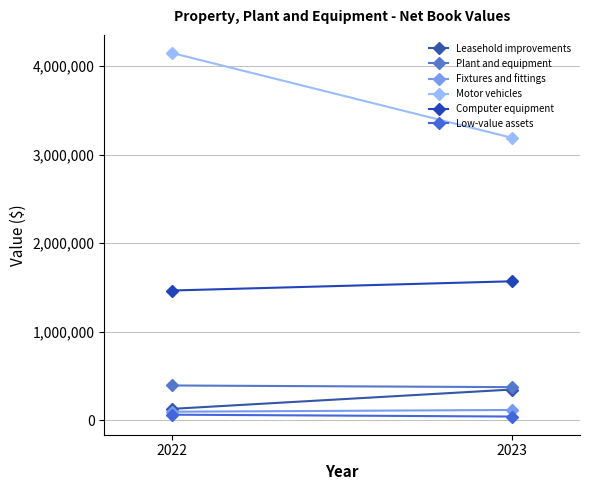

True or false: Motor vehicles has a value of 4147284 at 2022.

True